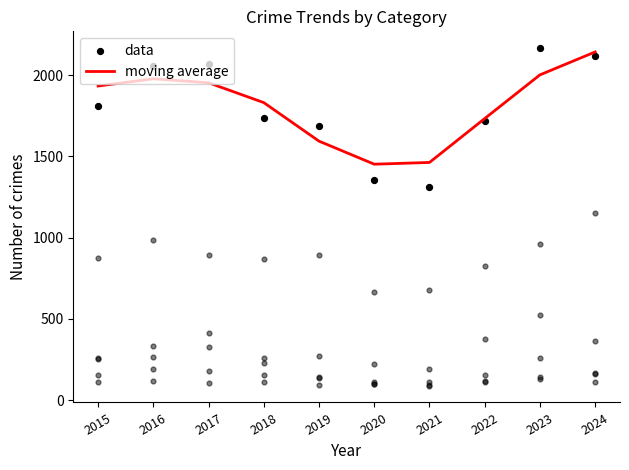

Which series has the largest Y range (max minus min)?

data